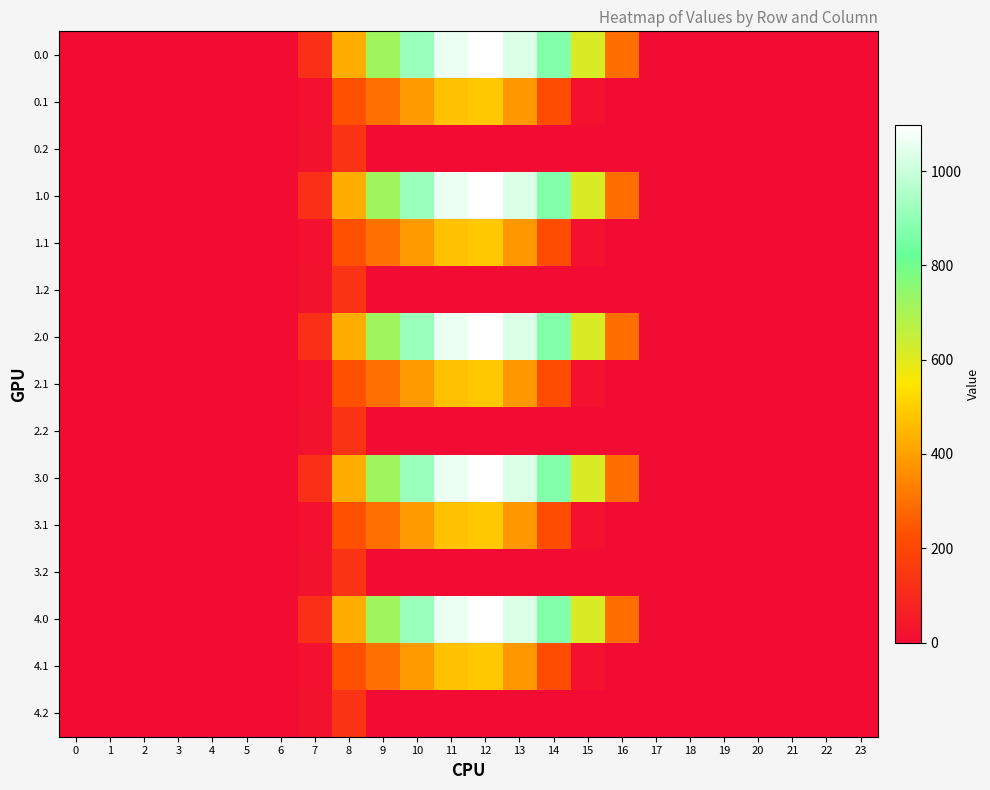

At how many categories does at least one series exceed 752?

5